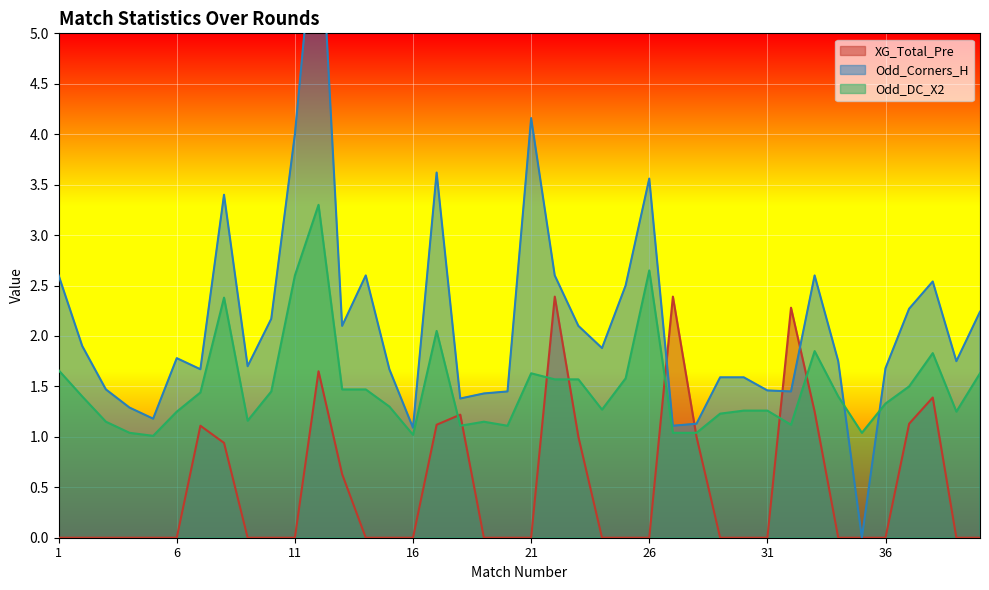

Rank the categories by XG_Total_Pre value from lowest to highest.

1, 2, 3, 4, 5, 6, 9, 10, 11, 14, 15, 16, 19, 20, 21, 24, 25, 26, 29, 30, 31, 34, 35, 36, 39, 40, 13, 8, 23, 28, 7, 17, 37, 18, 33, 38, 12, 32, 22, 27